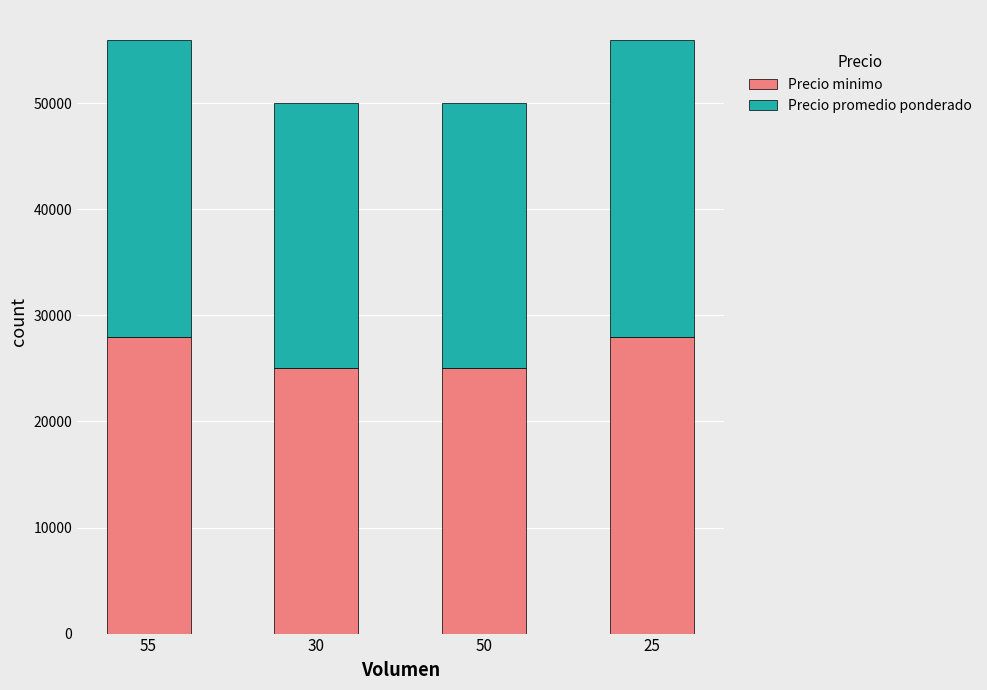

What is the total value across all series at 50?

50000